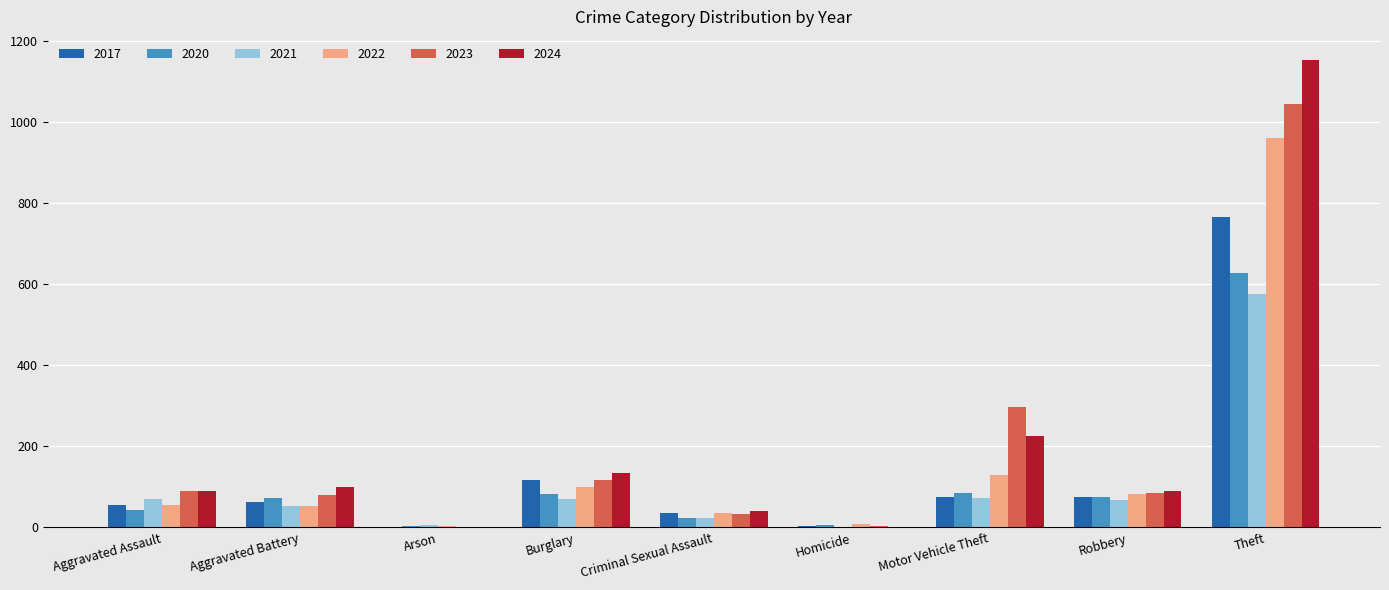

What is the approximate value of 2022 at Motor Vehicle Theft?

130